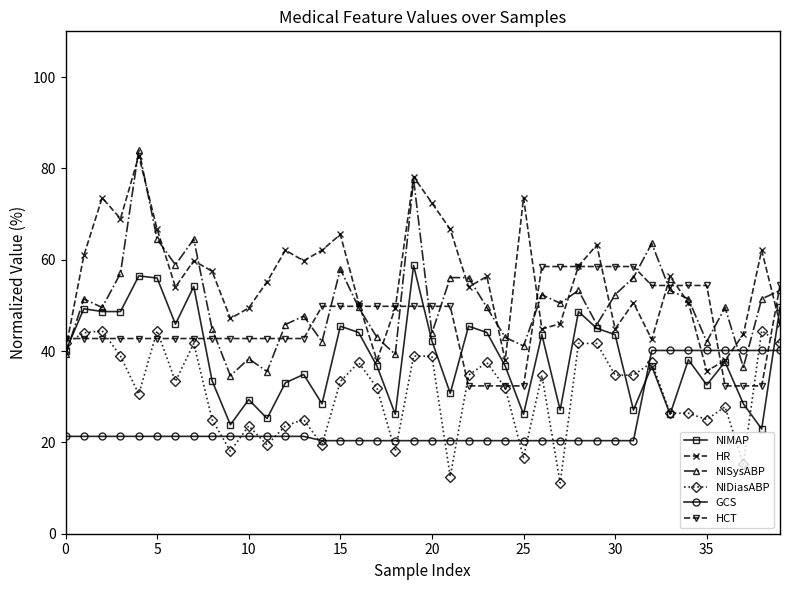

True or false: HCT and GCS cross at least once.

True